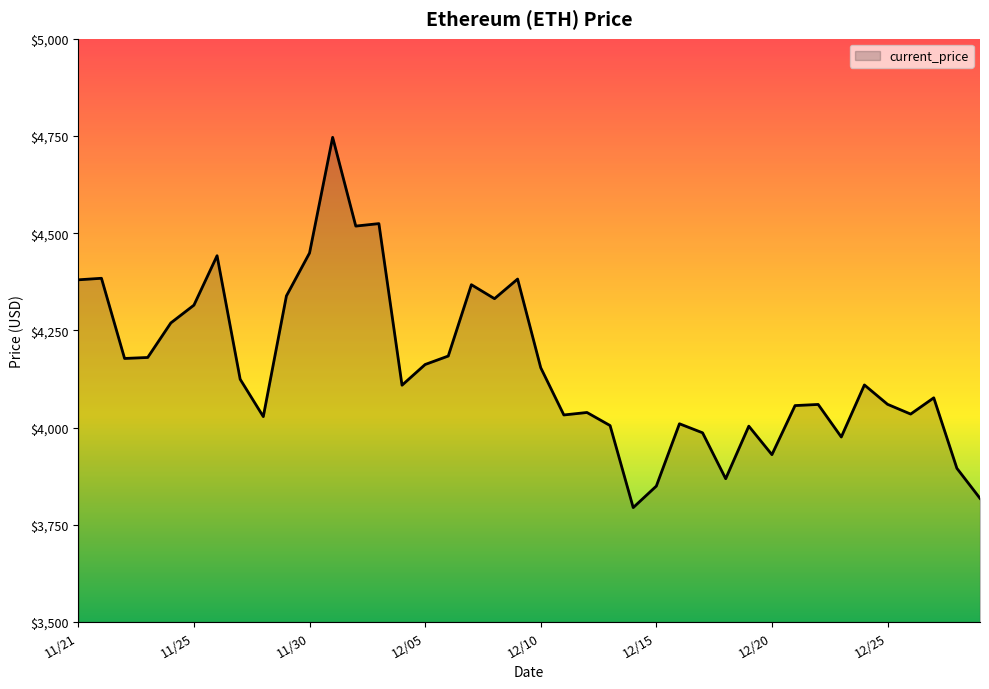

What is the smallest value displayed?

3794.3